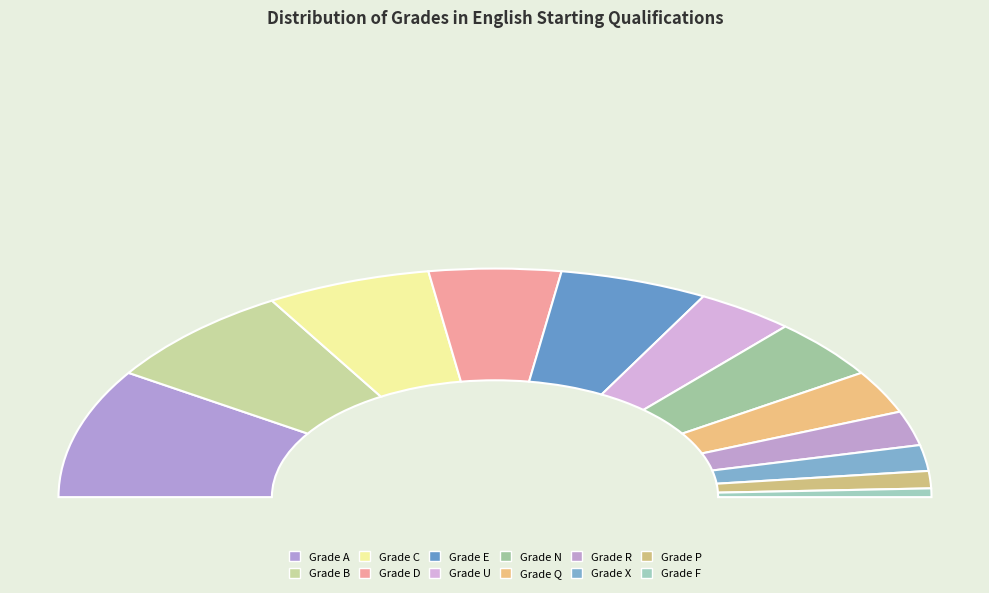

To the nearest percent, what is the difference between the largest and smallest slice percentages?

17%